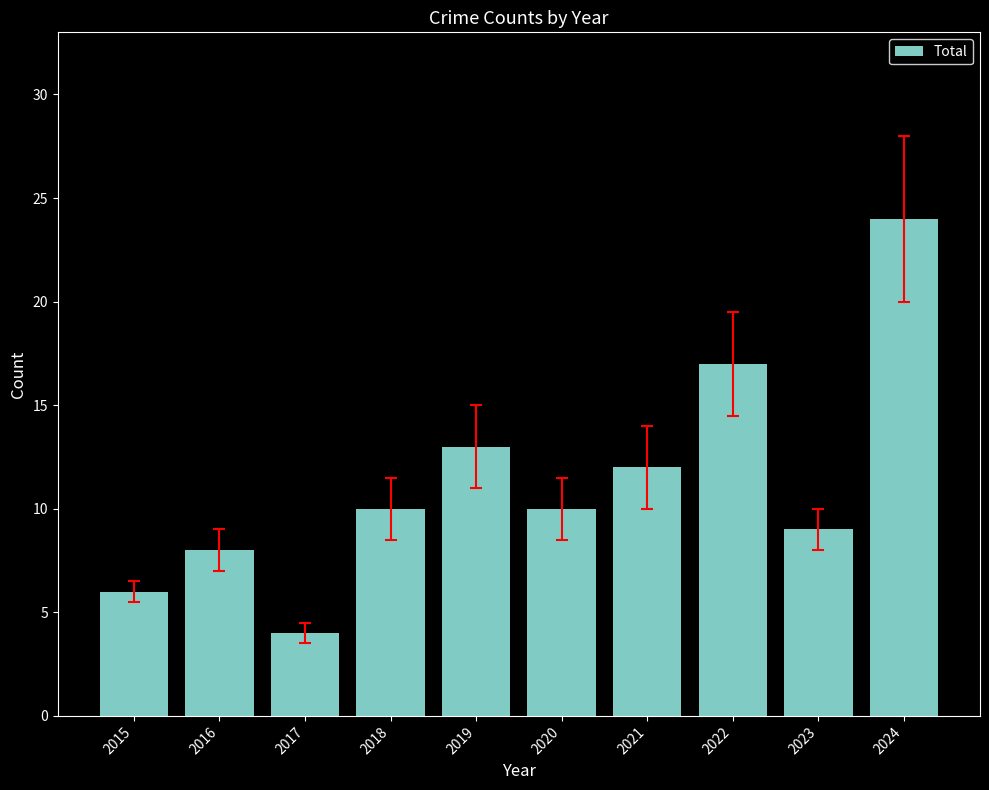

What is the ratio of the value at 2020 to the value at 2018?

1.0